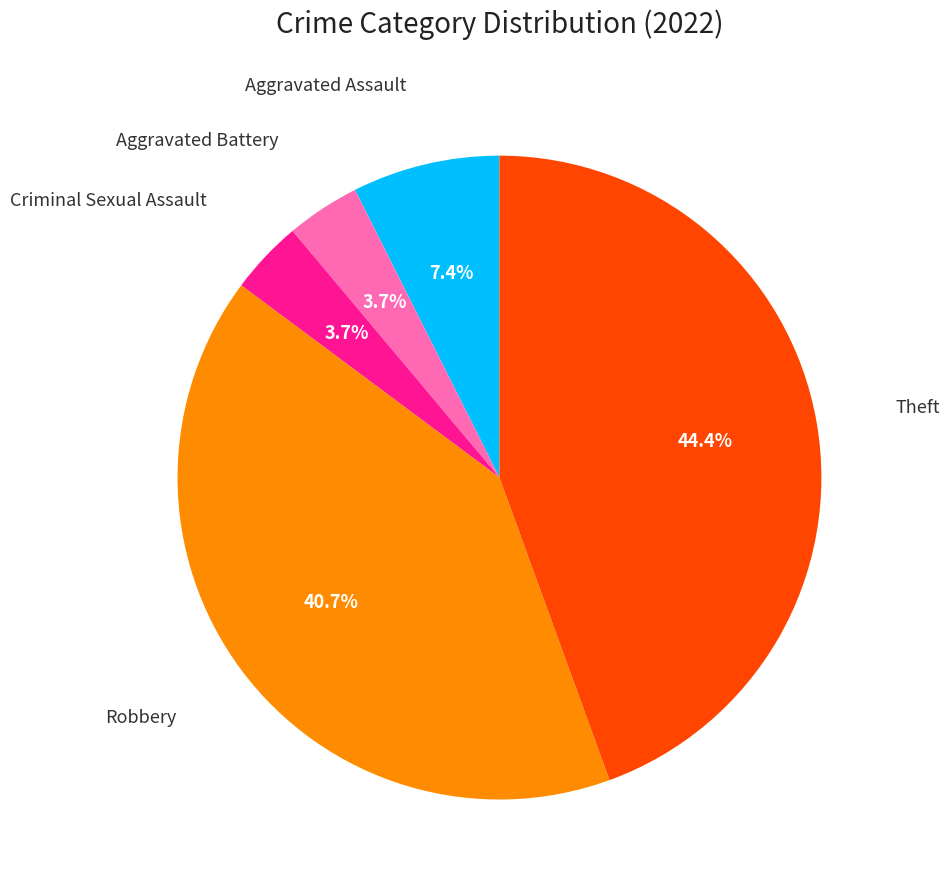

Is there any slice that represents more than half of the pie?

No